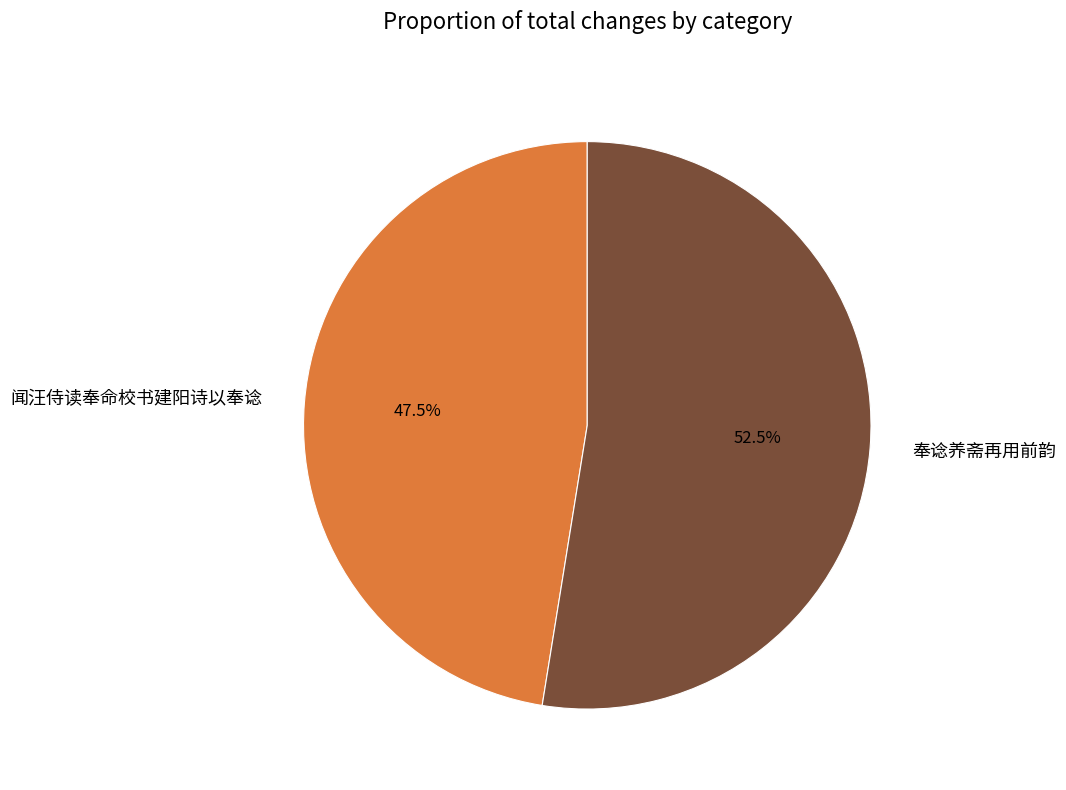

What is the ratio of the value at 闻汪侍读奉命校书建阳诗以奉谂 to the value at 奉谂养斋再用前韵?

0.9